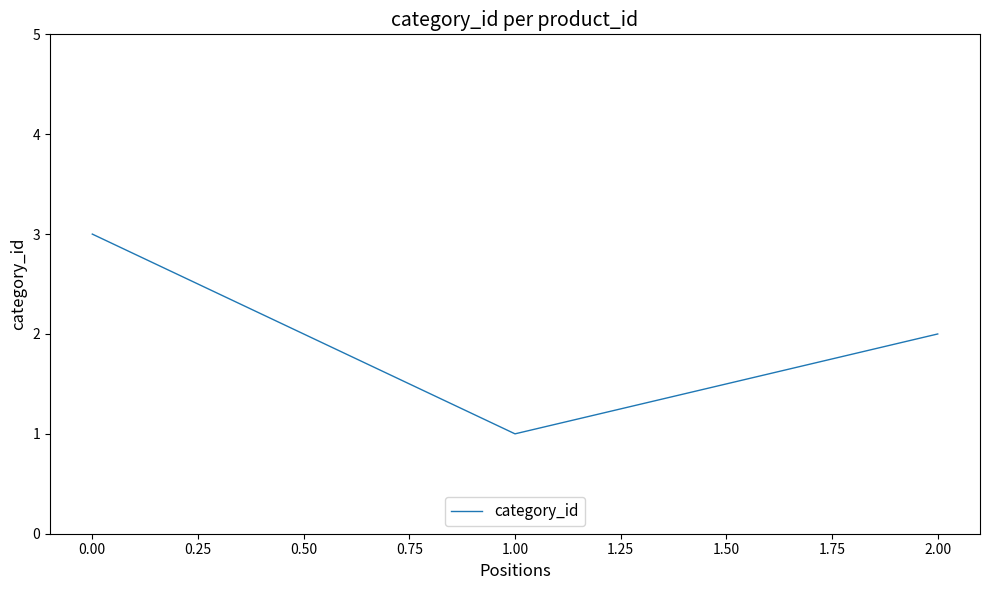

True or false: the data shows 1 at 2.00.

False